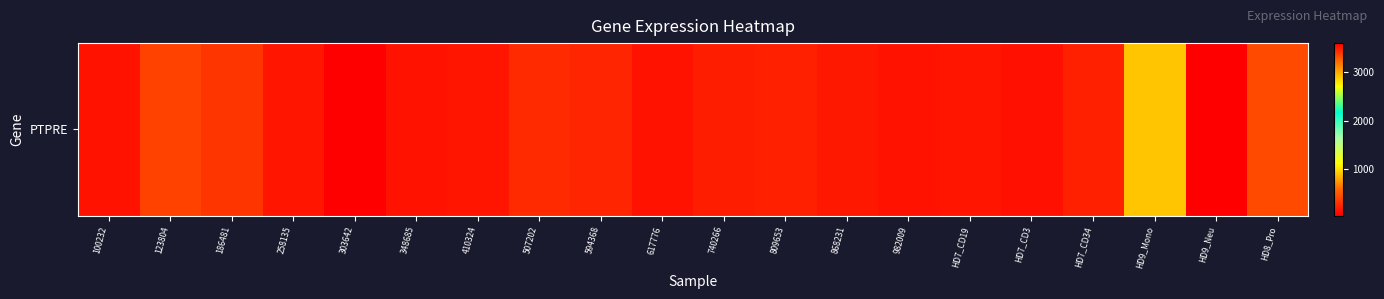

How many data points are less than 197?

10